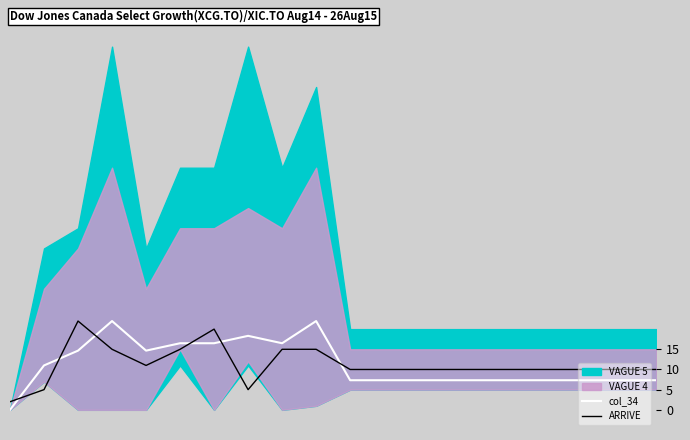

What is the lowest value of the ARRIVE series?

2.0